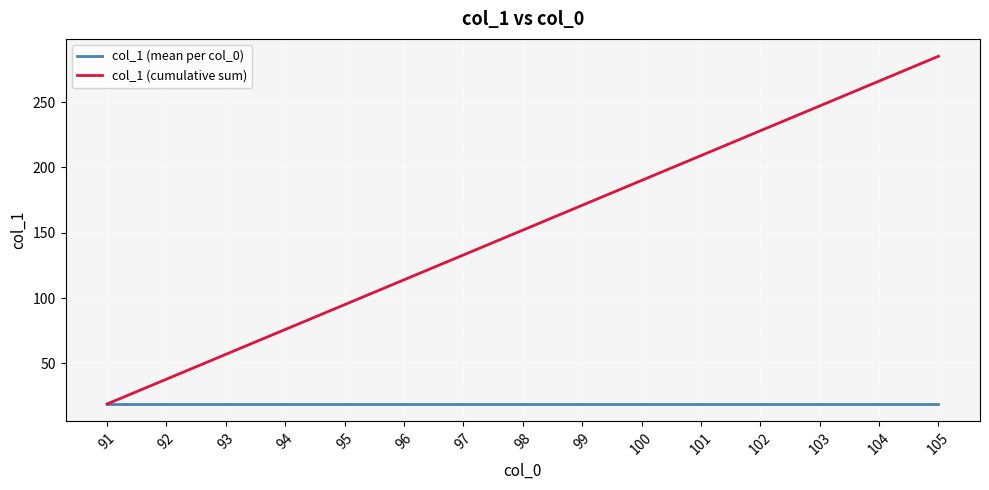

What is the spread (max minus min) of values at 99?

152